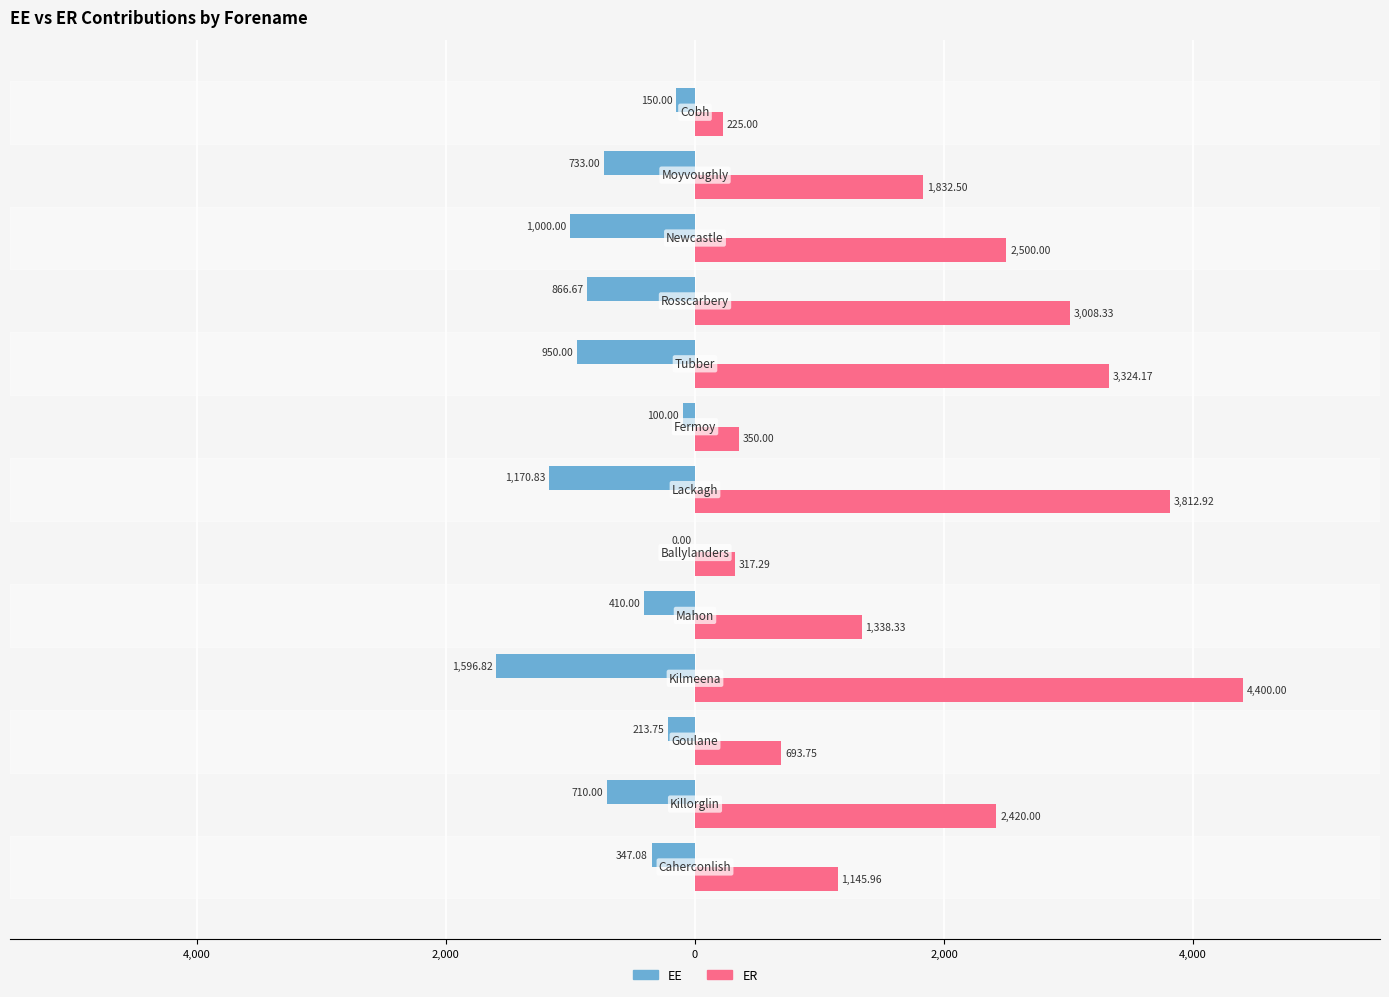

What are all the series names shown in the legend?

EE, ER